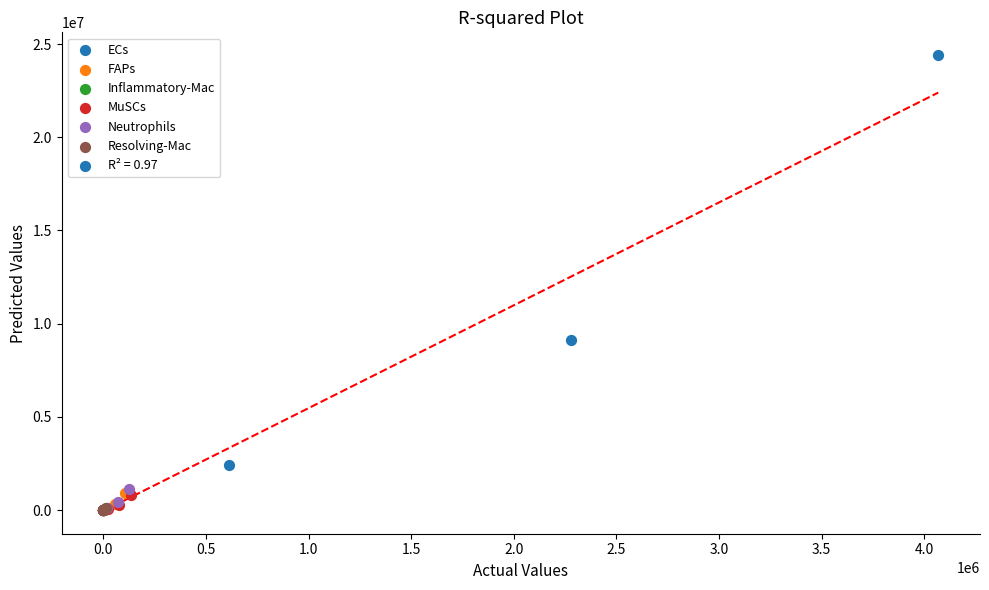

Which series has the largest Y range (max minus min)?

ECs